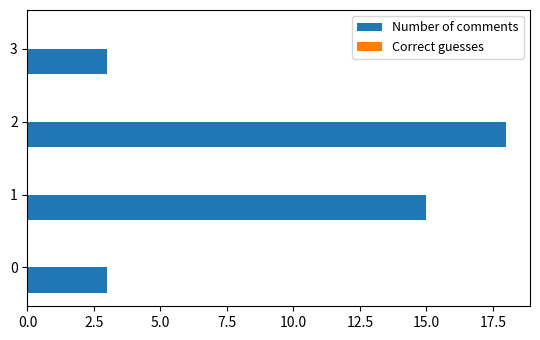

How many data points does each series have?

4